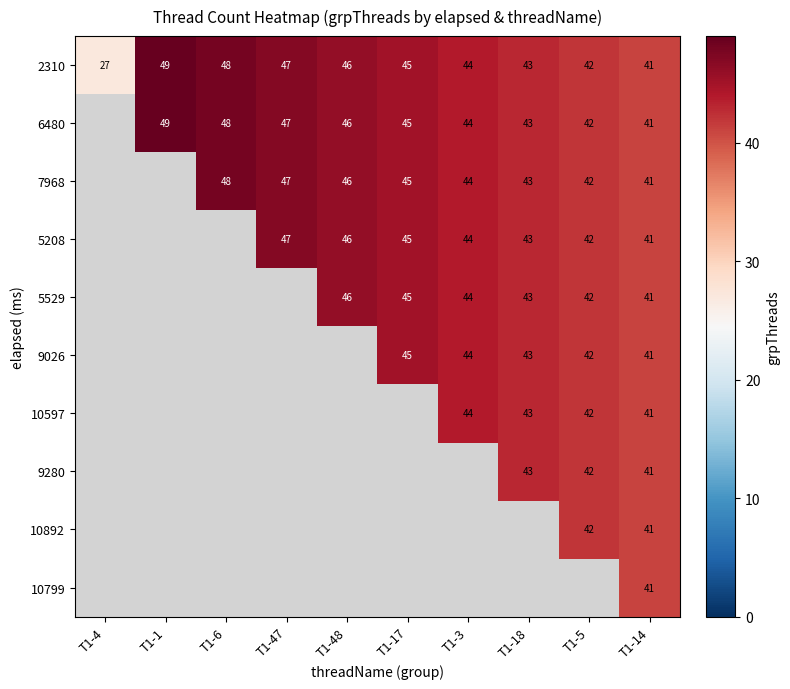

Is it true that 9026 equals 61 at T1-14?

False